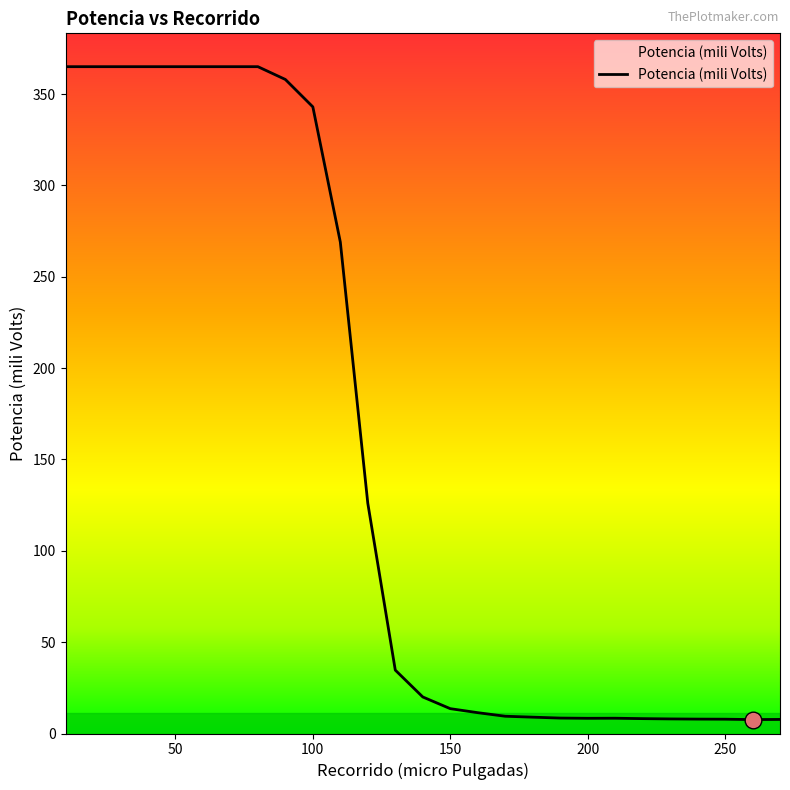

What is the difference between the second highest and second lowest values?

357.3